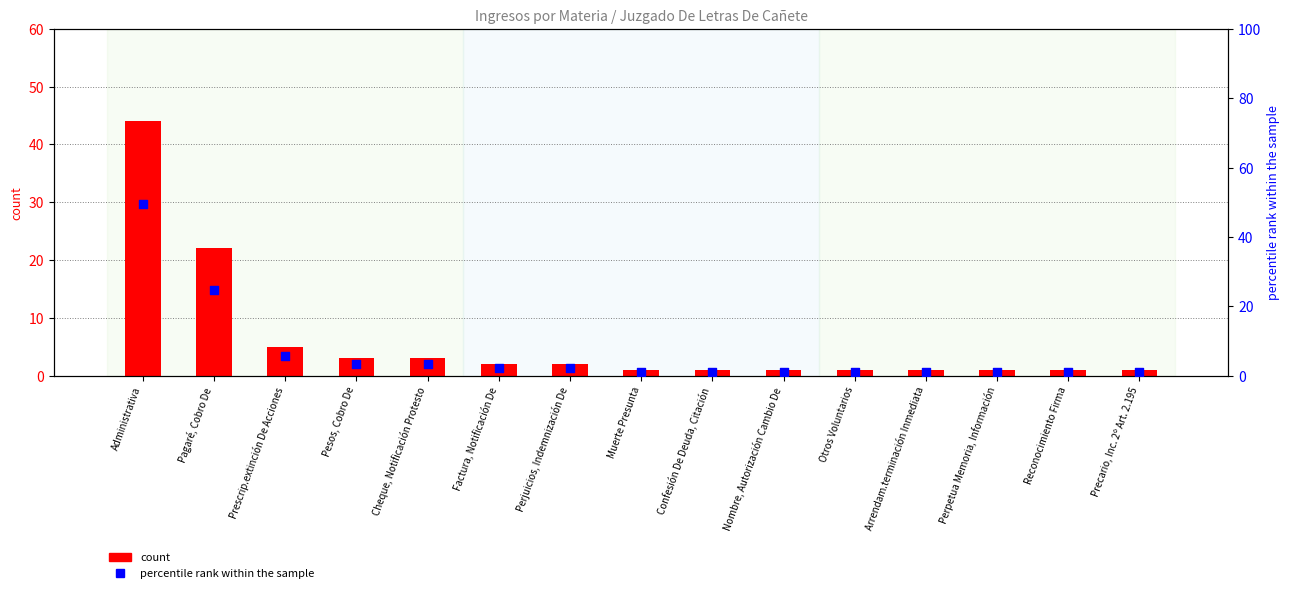

Is the value of percentile rank within the sample at Perpetua Memoria, Información greater than the value of count at Cheque, Notificación Protesto?

No